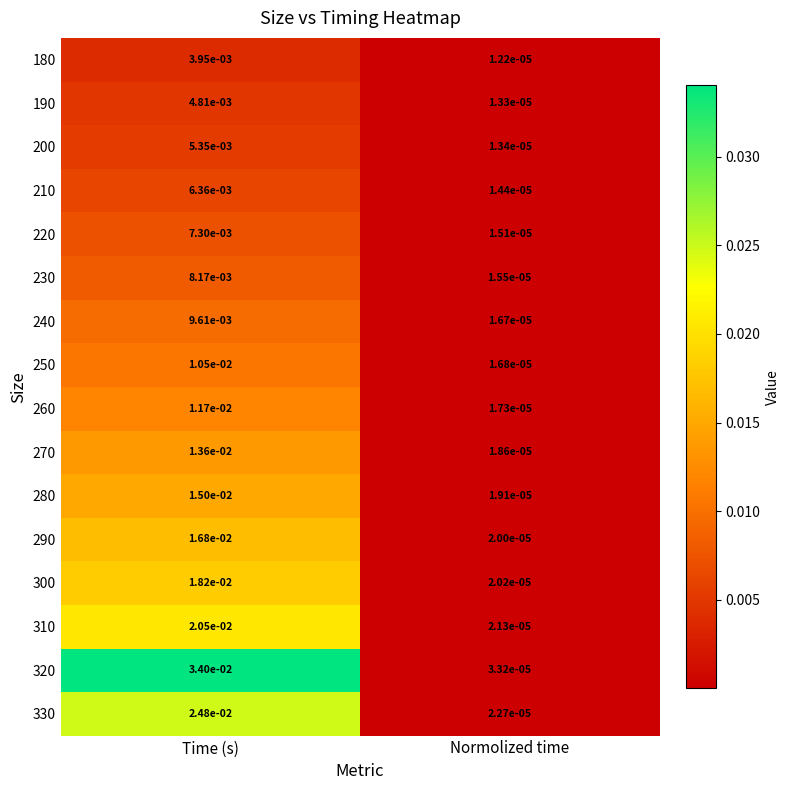

At which label does 290 reach its minimum?

Normolized time